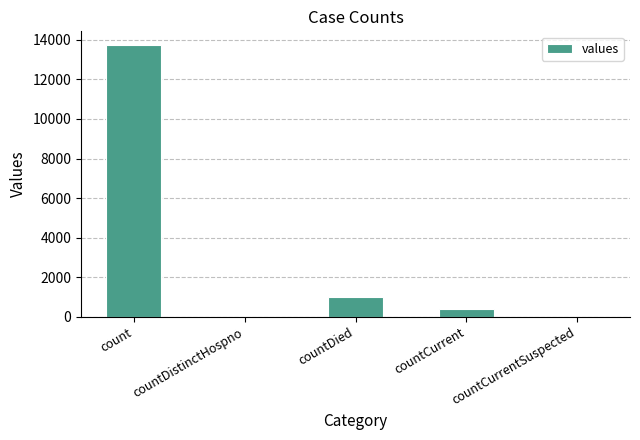

What is the greatest value displayed?

13742